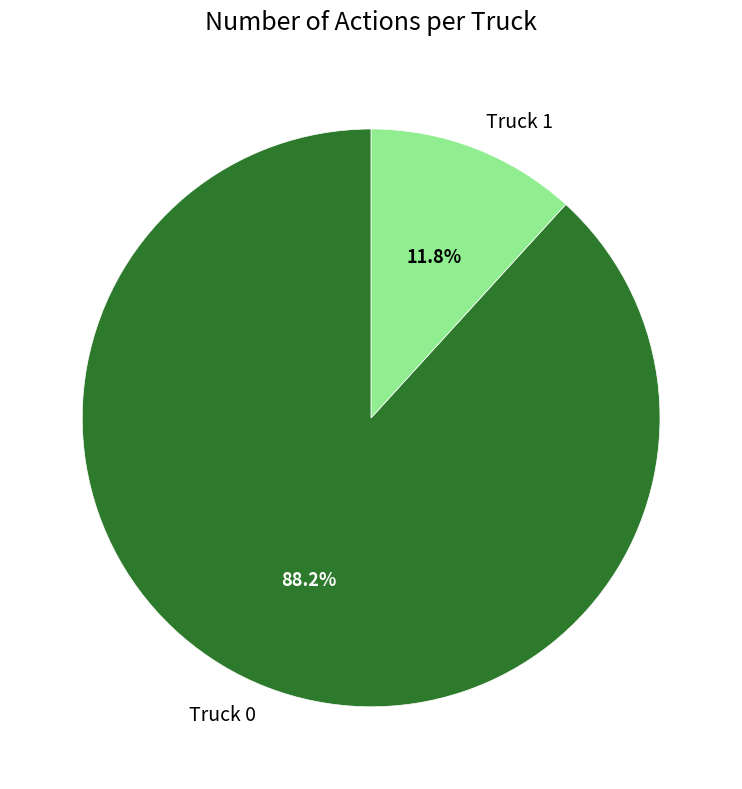

Which slice is the smallest?

Truck 1